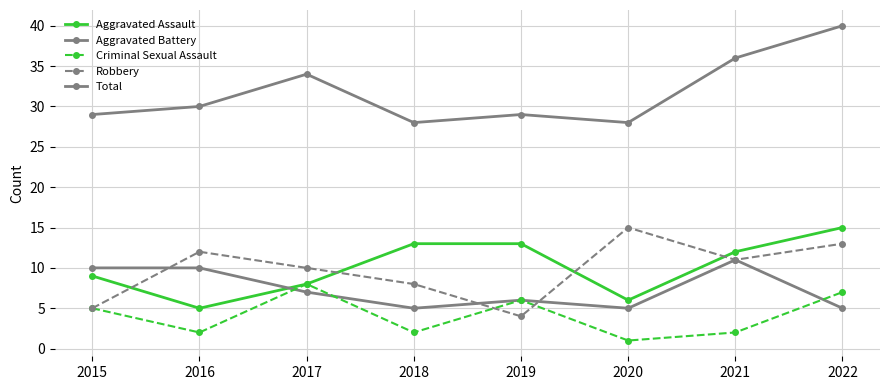

What is the difference between the maximum and minimum values in the Aggravated Assault series?

10